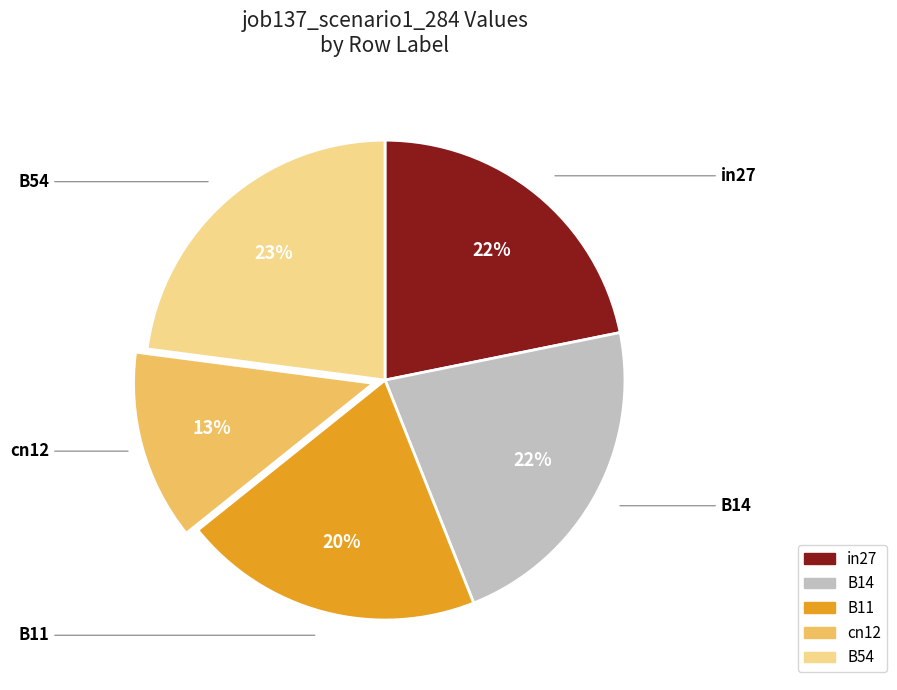

Is it true that B54 is 23% of the pie?

True